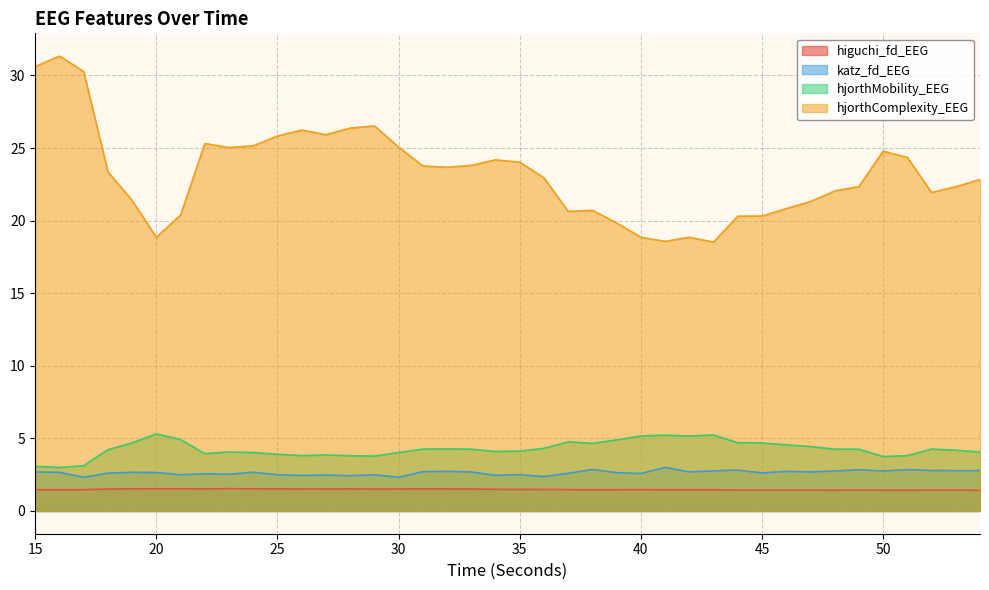

Is it true that hjorthComplexity_EEG equals 35.3 at 27?

False